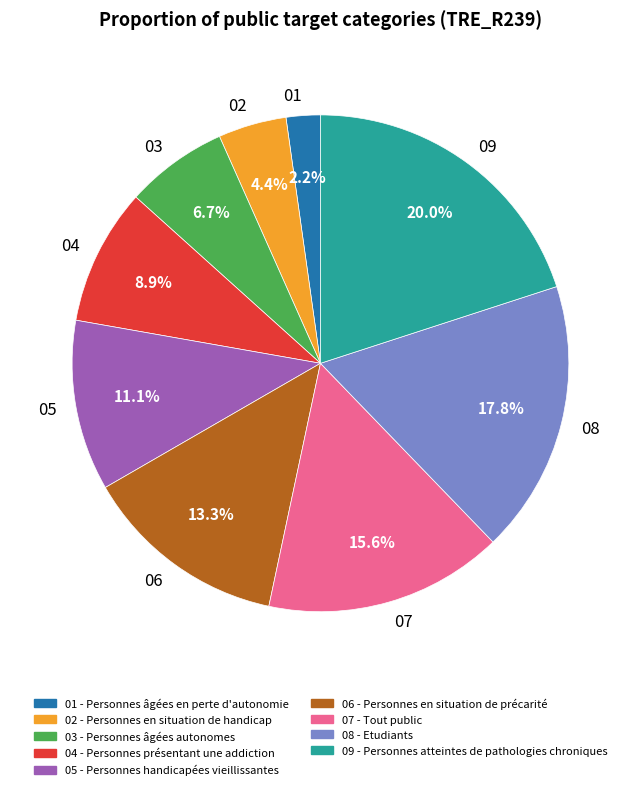

Combined, what portion of the pie is 03 and 01?

8.9%